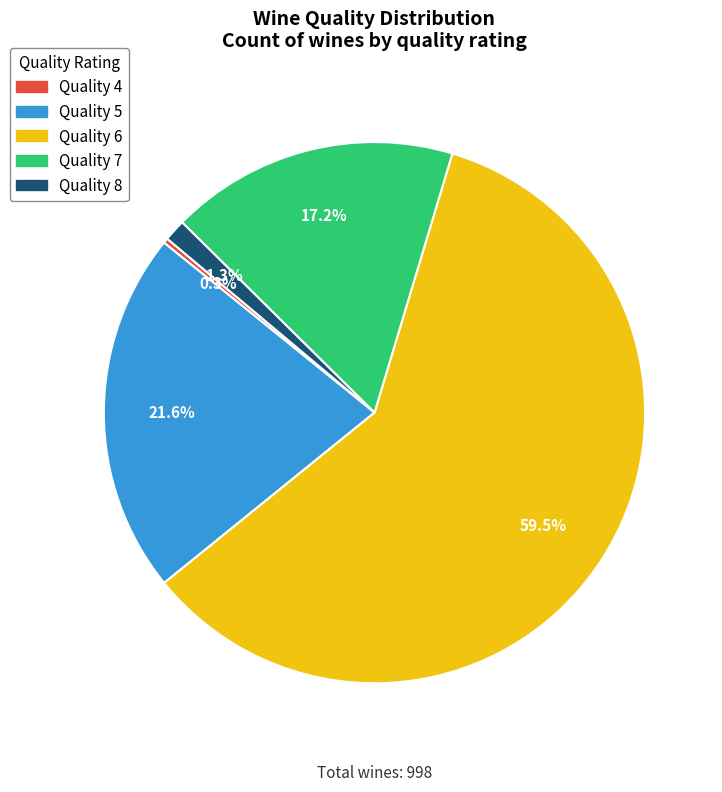

Is there any slice that represents more than half of the pie?

Yes